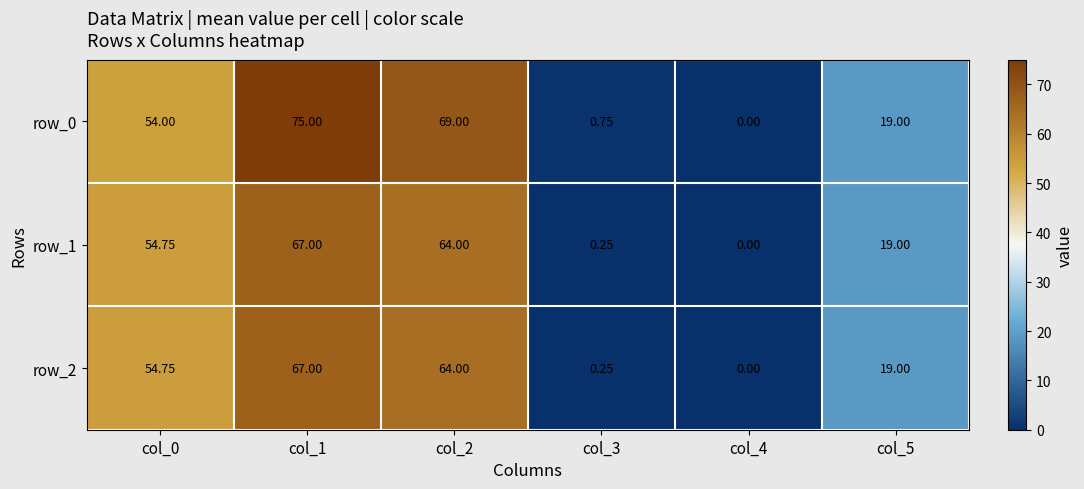

Which category has the lowest value in the row_0 series?

col_4